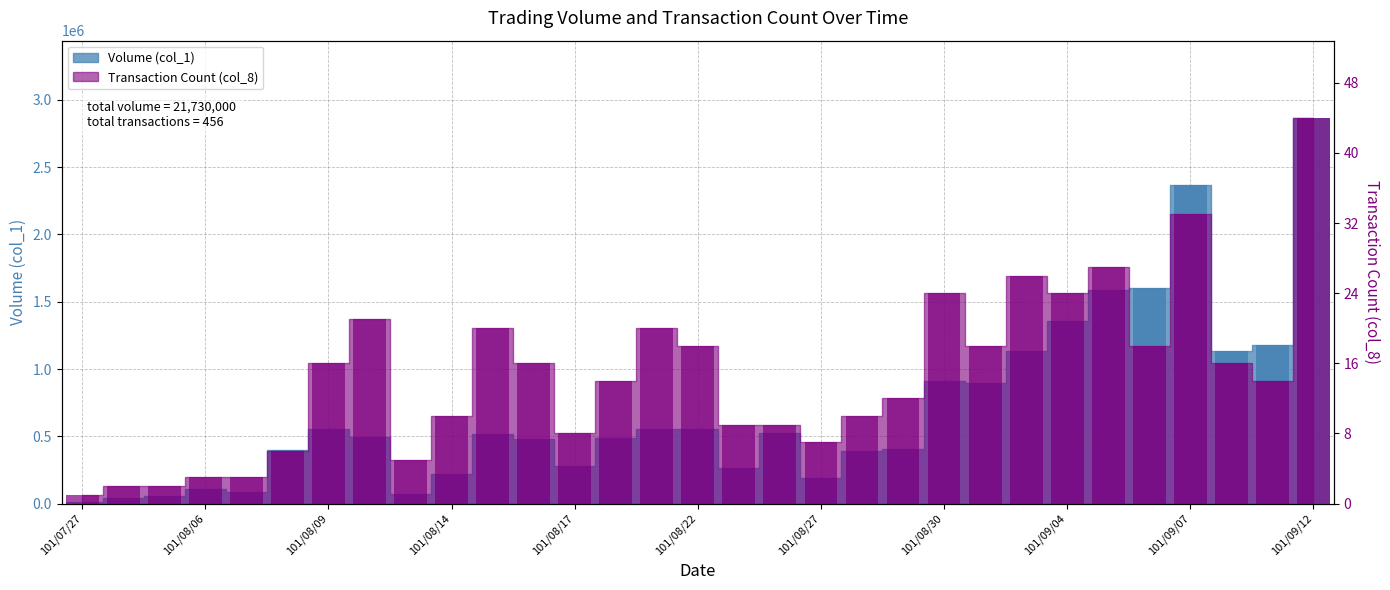

Rank the series by their average value, from highest to lowest.

Volume (col_1), Transaction Count (col_8)